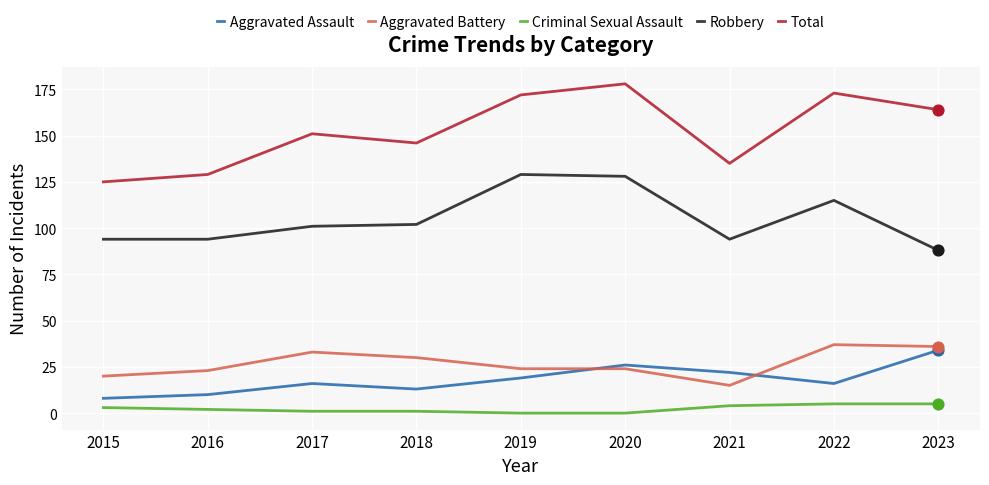

What is the total value across all series at 2015?

250